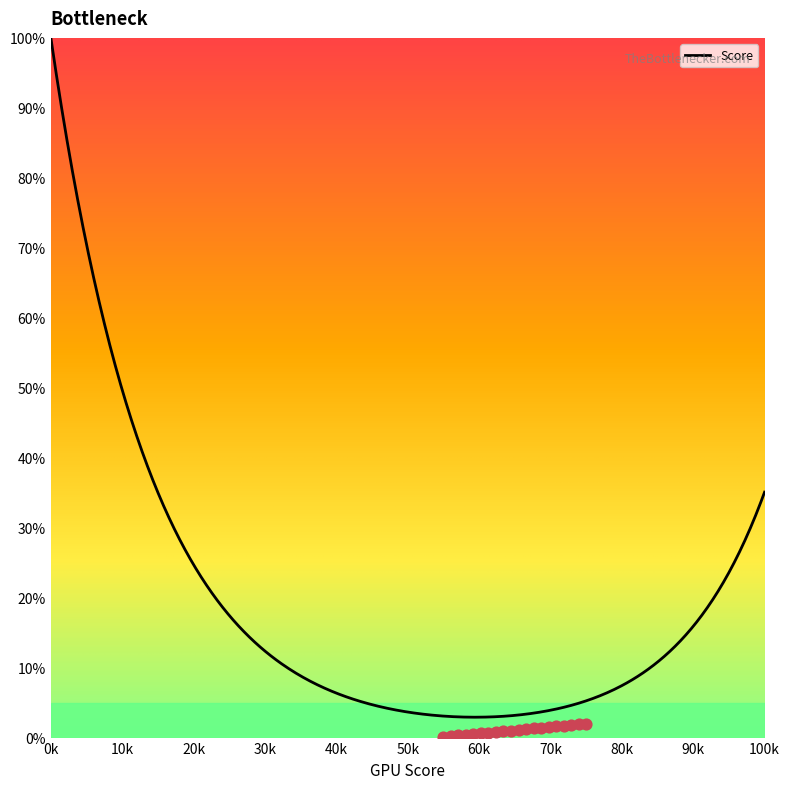

What is the lowest value of the Score series?

2.9